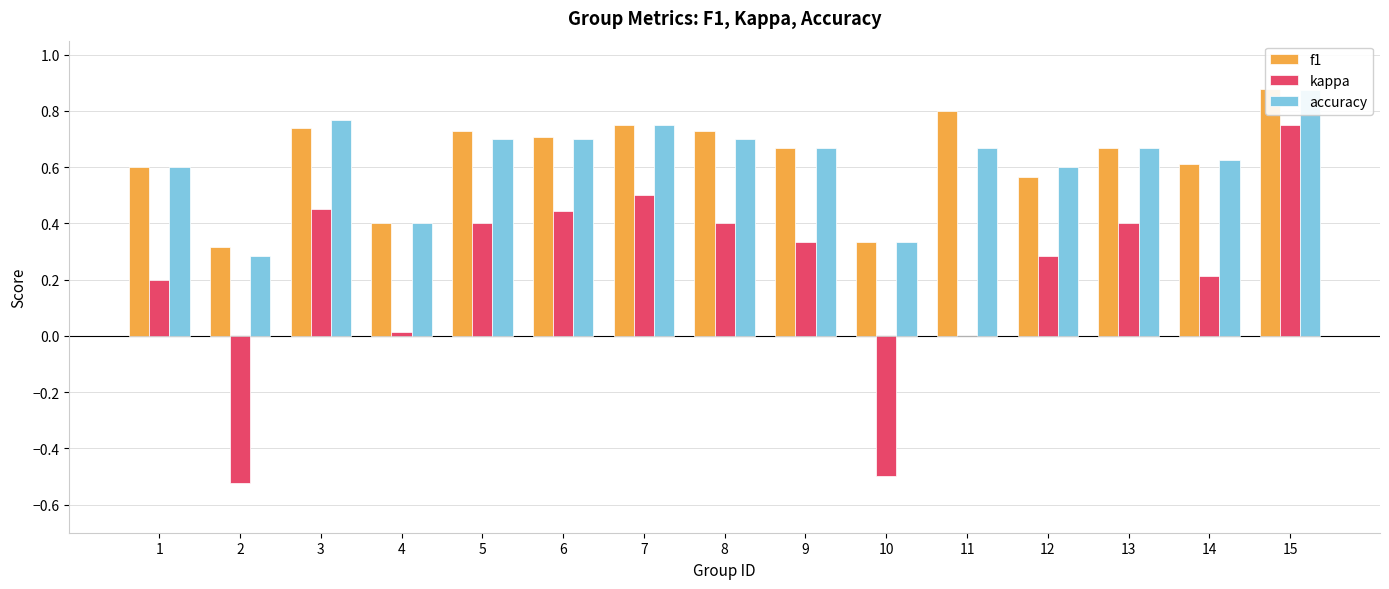

Which series changed the most between 6 and 13?

kappa